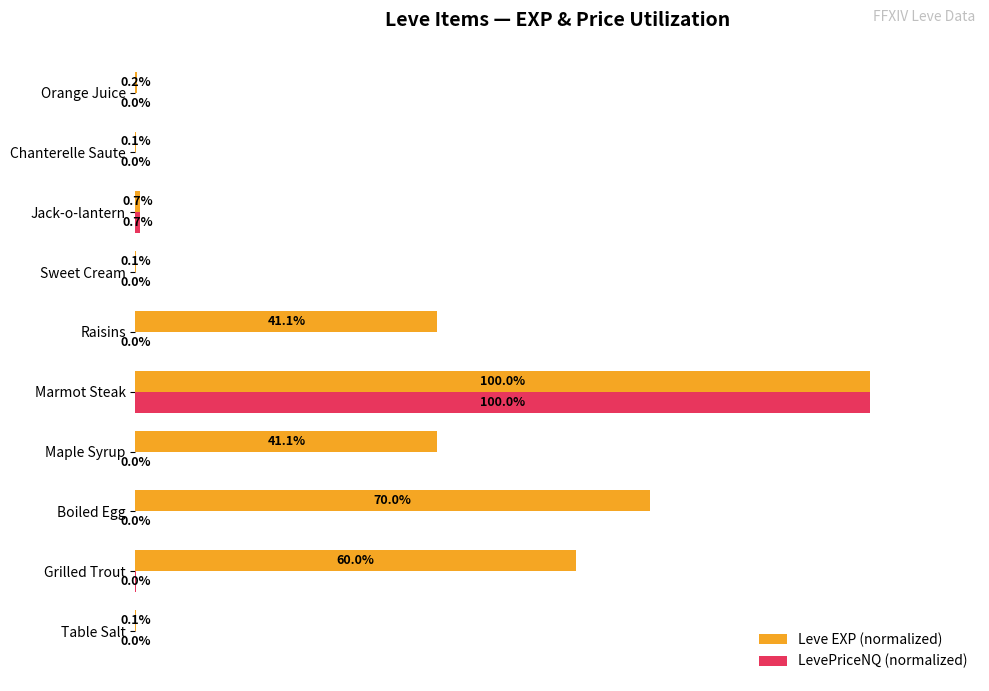

At which category is the sum across all series the highest?

Marmot Steak